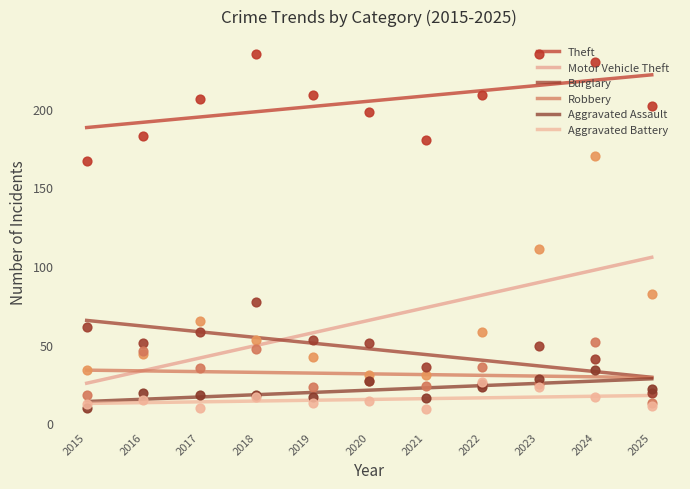

Which series reaches the maximum Y coordinate?

Theft